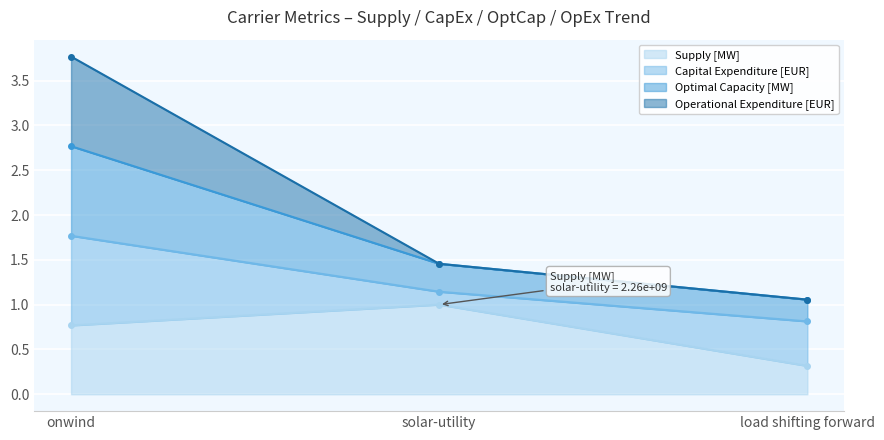

Which label corresponds to the smallest value in the chart?

load shifting forward